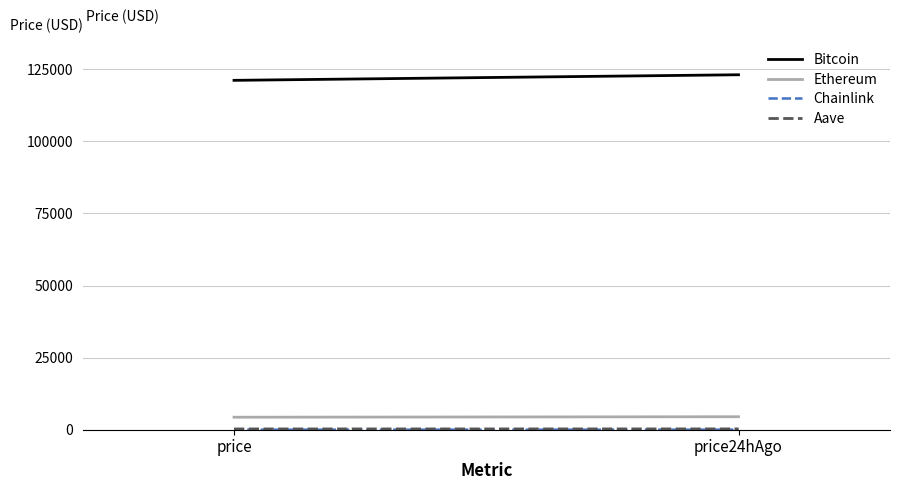

Which label corresponds to the largest value in the chart?

price24hAgo